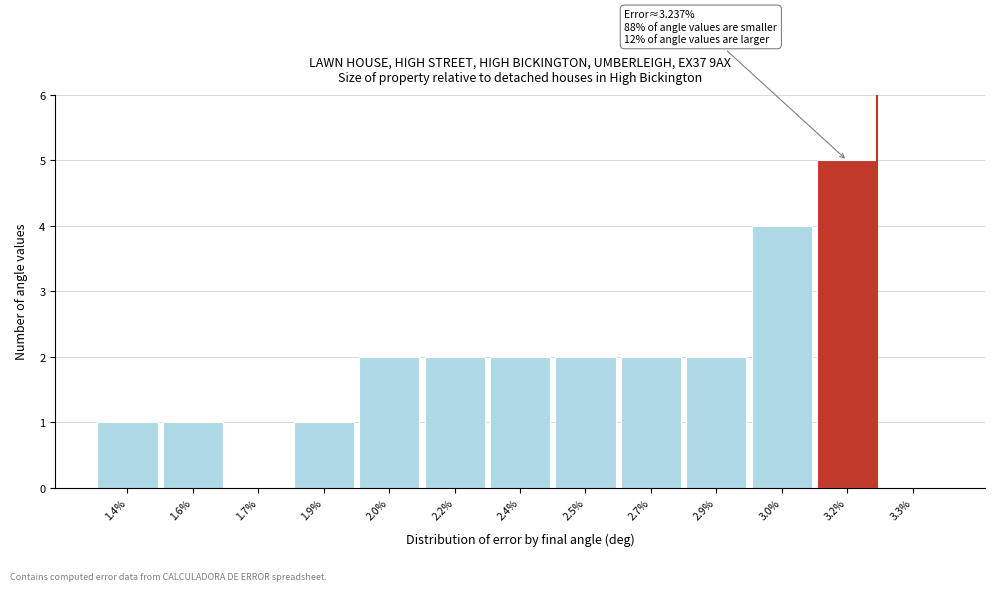

Reading left to right, what are all the values shown in this chart?

1.4%=1	1.6%=1	1.7%=0	1.9%=1	2.0%=2	2.2%=2	2.4%=2	2.5%=2	2.7%=2	2.9%=2	3.0%=4	3.2%=5	3.3%=0